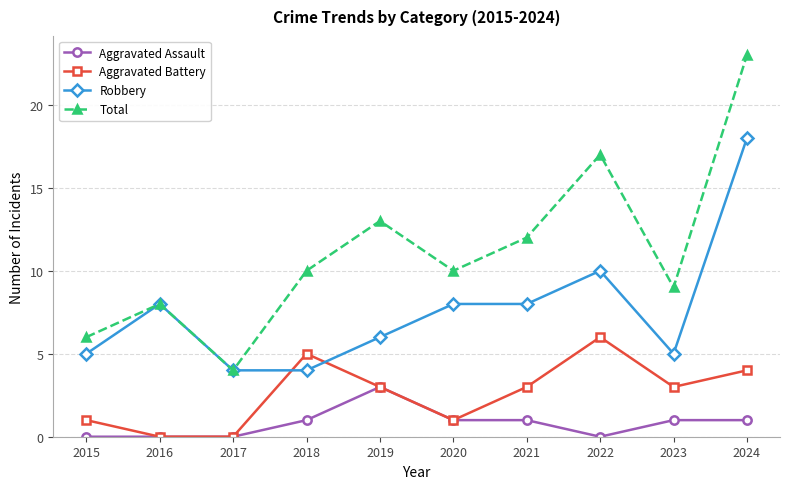

True or false: Aggravated Battery and Total cross at least once.

False